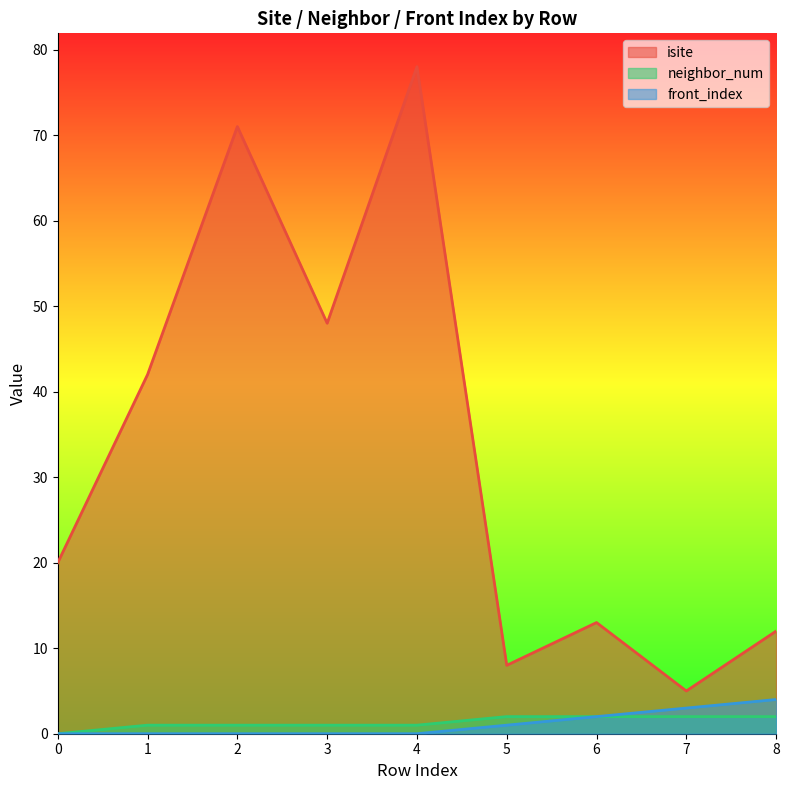

At 5, list the series in order from smallest to largest.

front_index, neighbor_num, isite